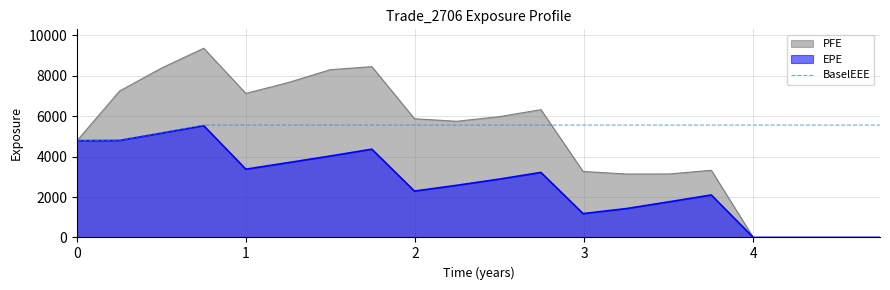

List the series in order of their overall mean, highest first.

BaselEEE, PFE, EPE